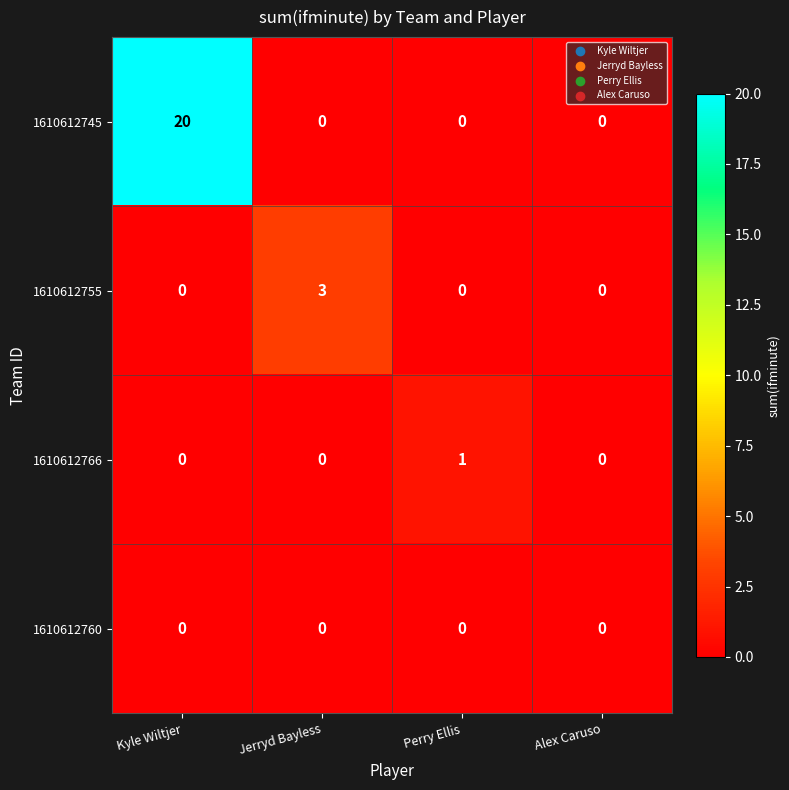

Which series has the largest range (max minus min)?

1610612745